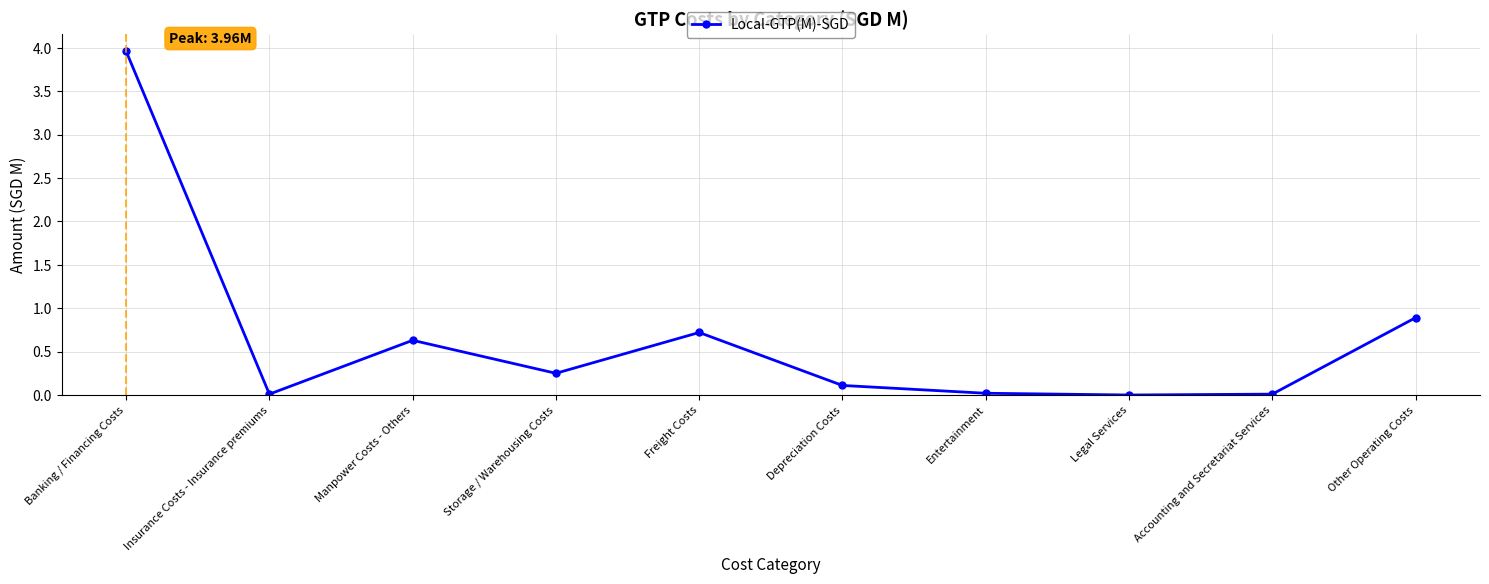

What is the label of the 10th point from the left?

Other Operating Costs